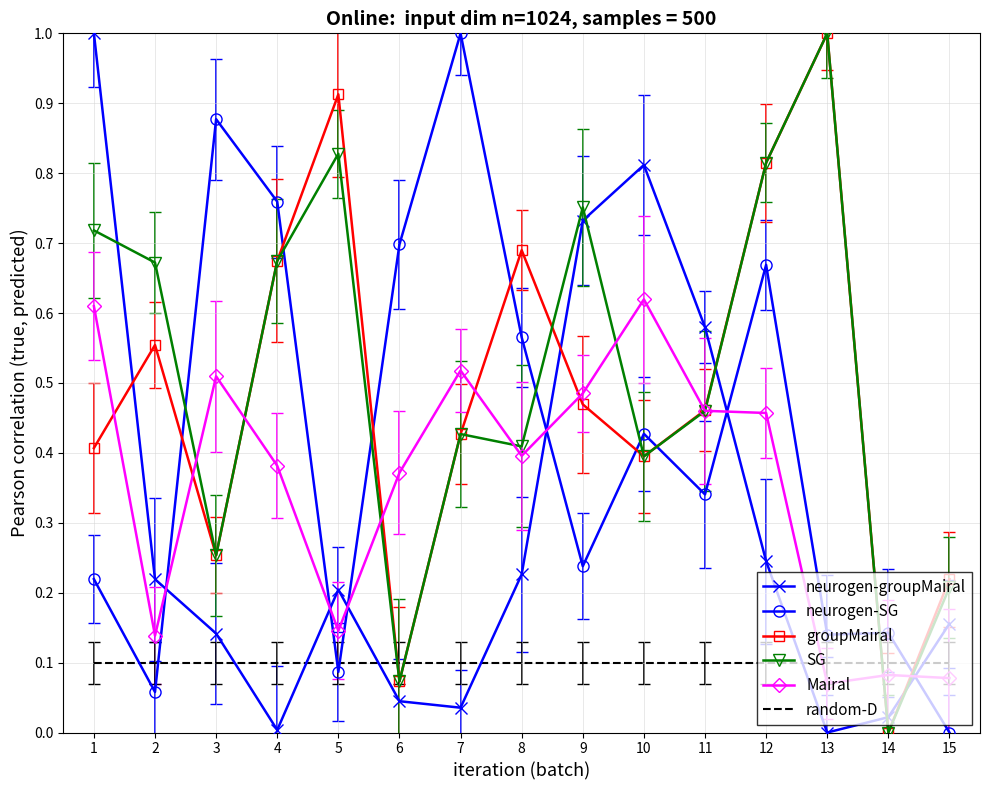

Is the value of Mairal at 9 greater than the value of groupMairal at 14?

Yes